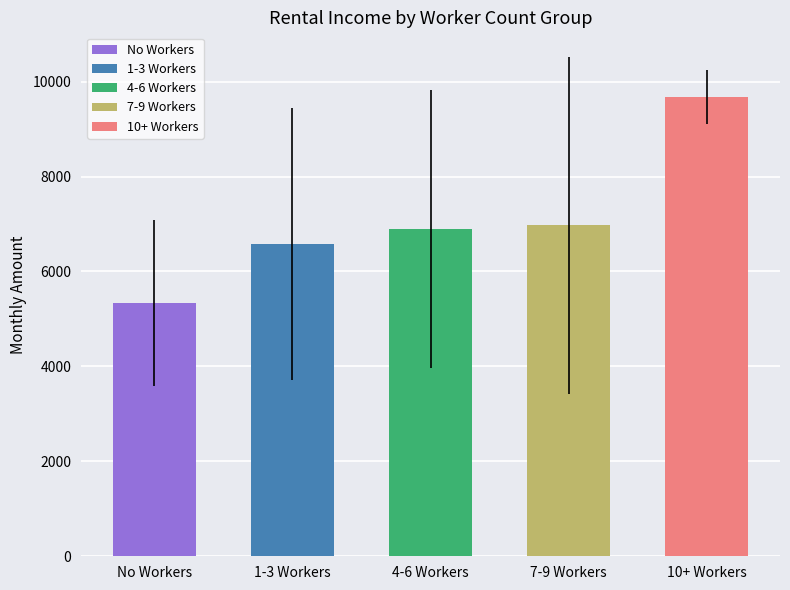

Is it true that the value at 7-9 Workers is 6971.4?

True